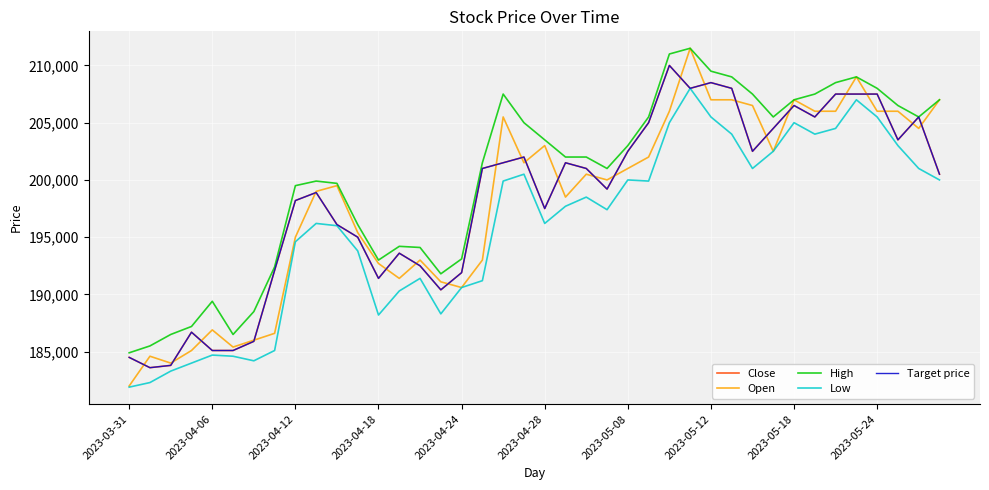

What is the value of the Open point at the 23rd from the left?

200500